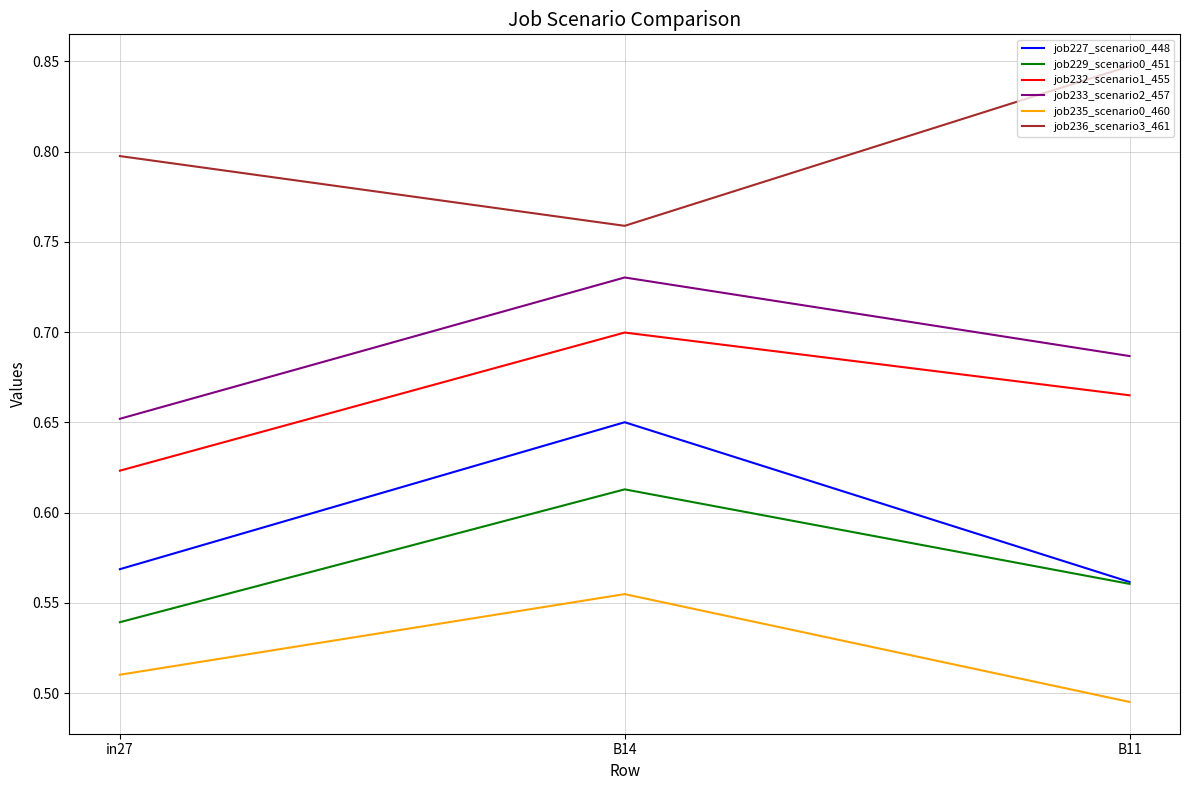

At which label is job229_scenario0_451 closest to 0?

in27